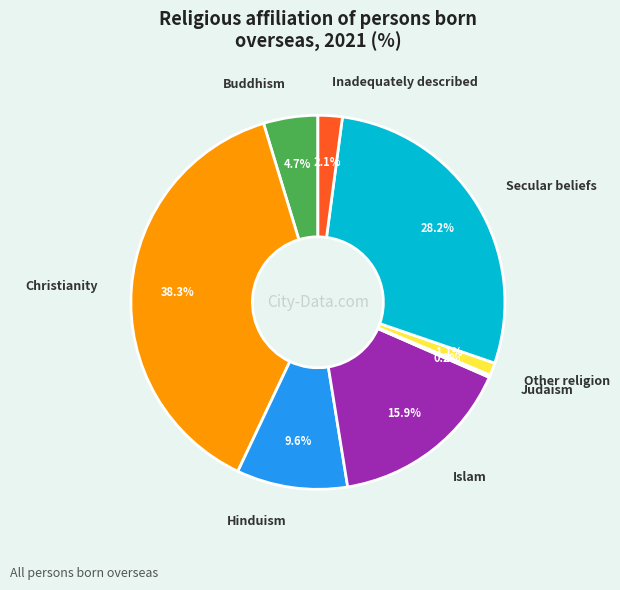

To the nearest percent, what is the difference between the Buddhism and Other religion slice percentages?

4%